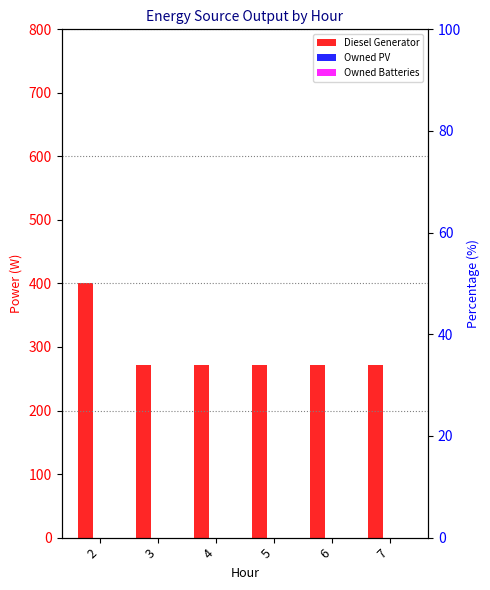

Where is Owned Batteries nearest to the value 0?

2